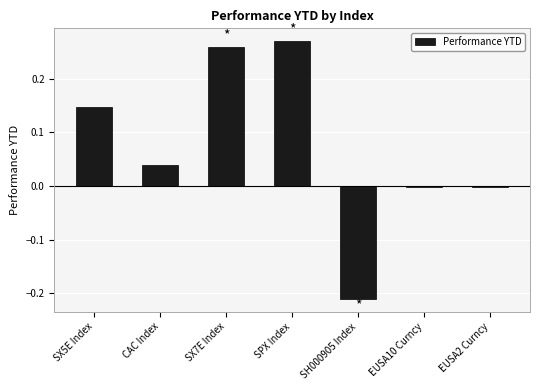

The chart shows a value of -0.0 at EUSA10 Curncy. True or false?

True